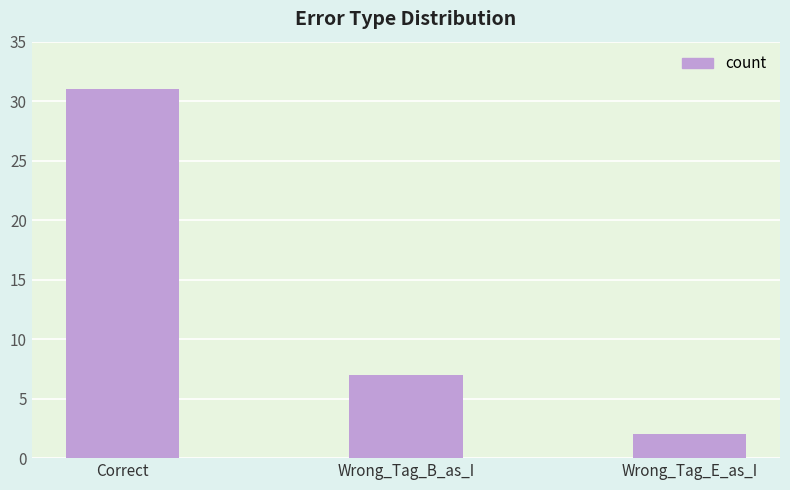

What is the greatest value displayed?

31